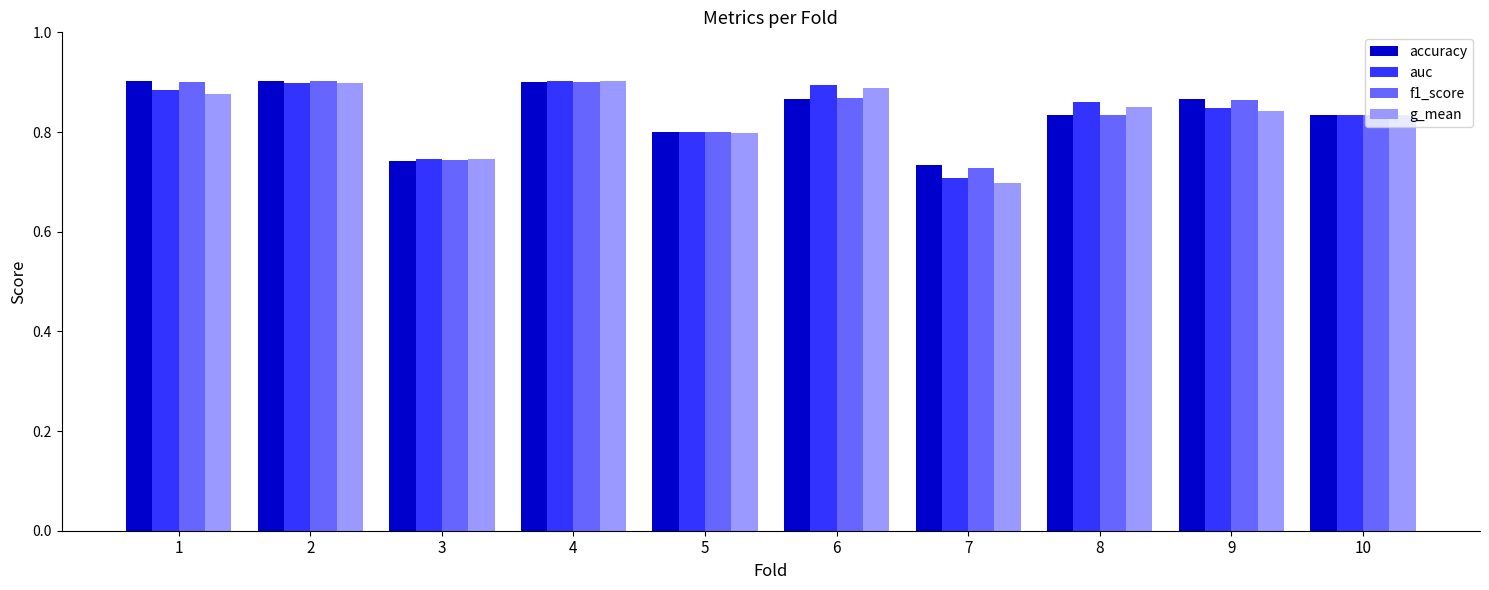

Is the value of f1_score at 8 greater than the value of accuracy at 9?

No